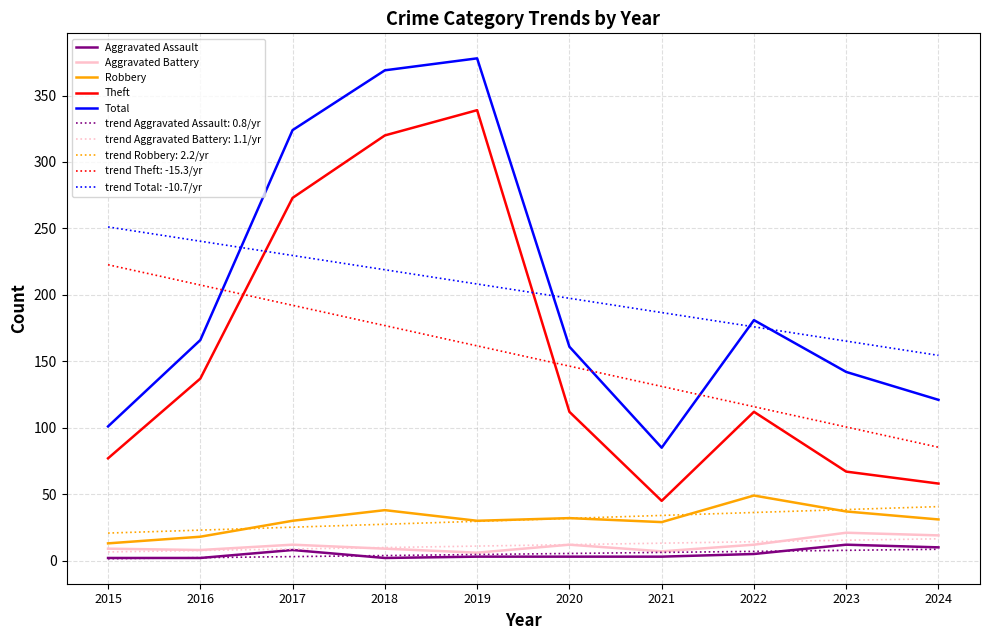

The value of trend Aggravated Battery: 1.1/yr at 2021 is 13.1. True or false?

True